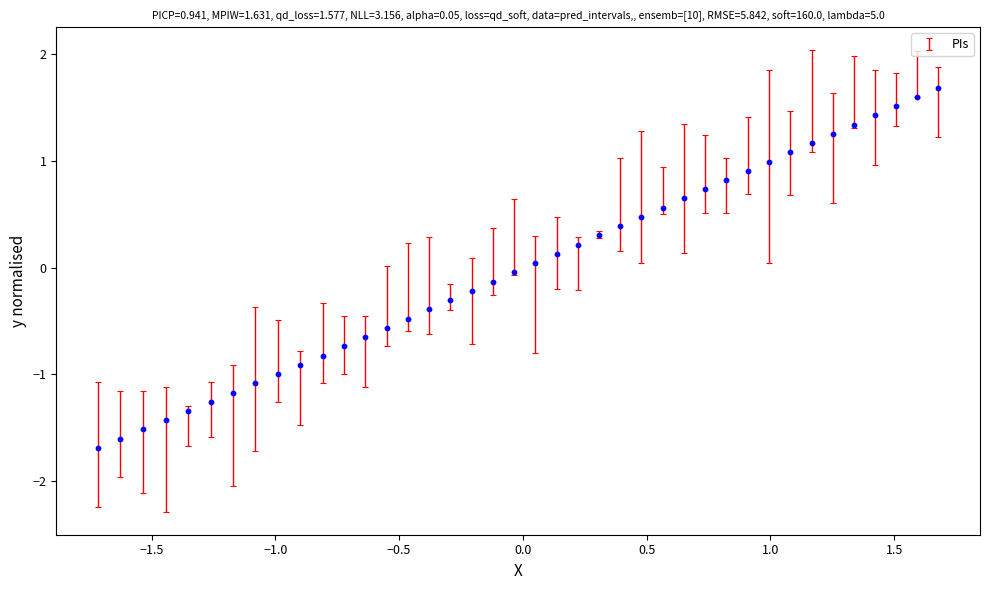

What is the range of X values (max minus min)?

3.4